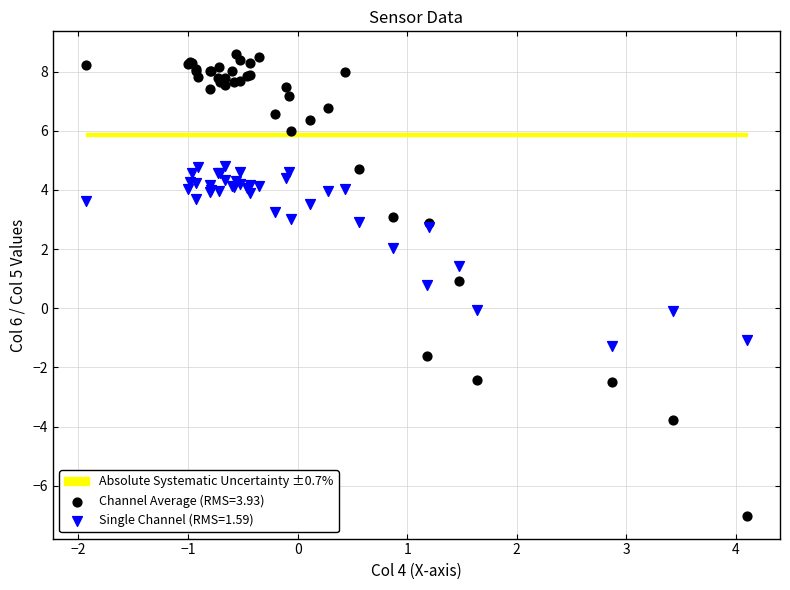

Which series contains the highest Y value?

Channel Average (RMS=3.93)